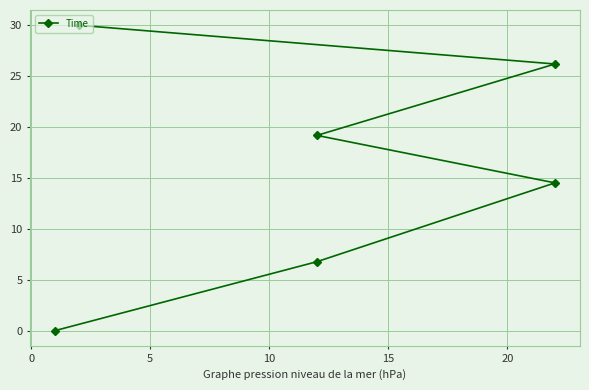

How many distinct data groups are displayed?

1